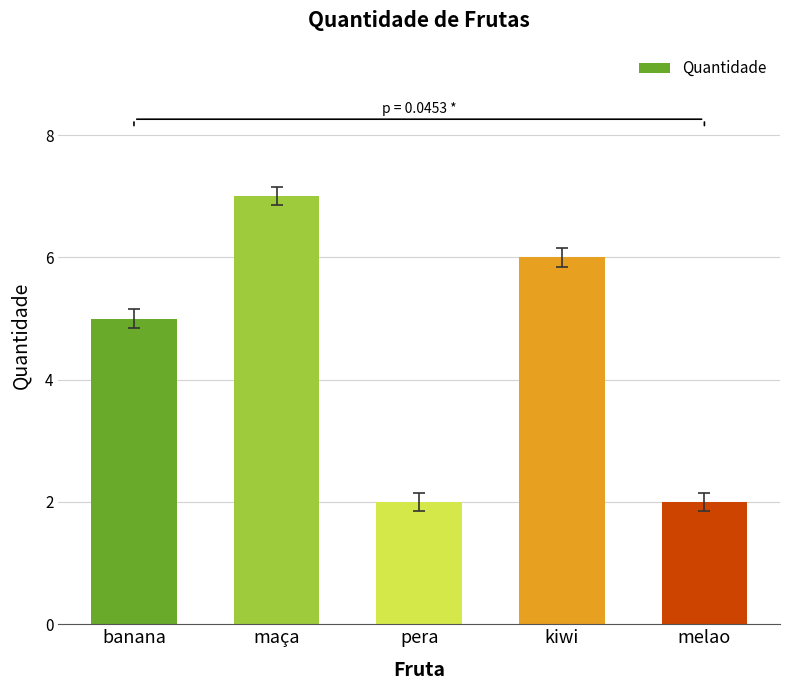

What is the difference between the second highest and minimum values?

4